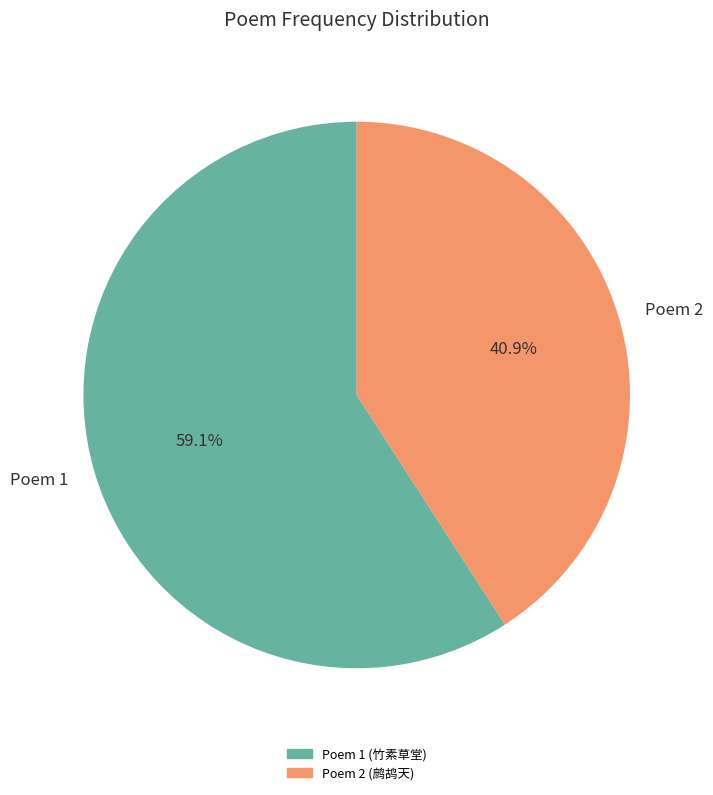

What percentage is NOT represented by Poem 1?

40.9%